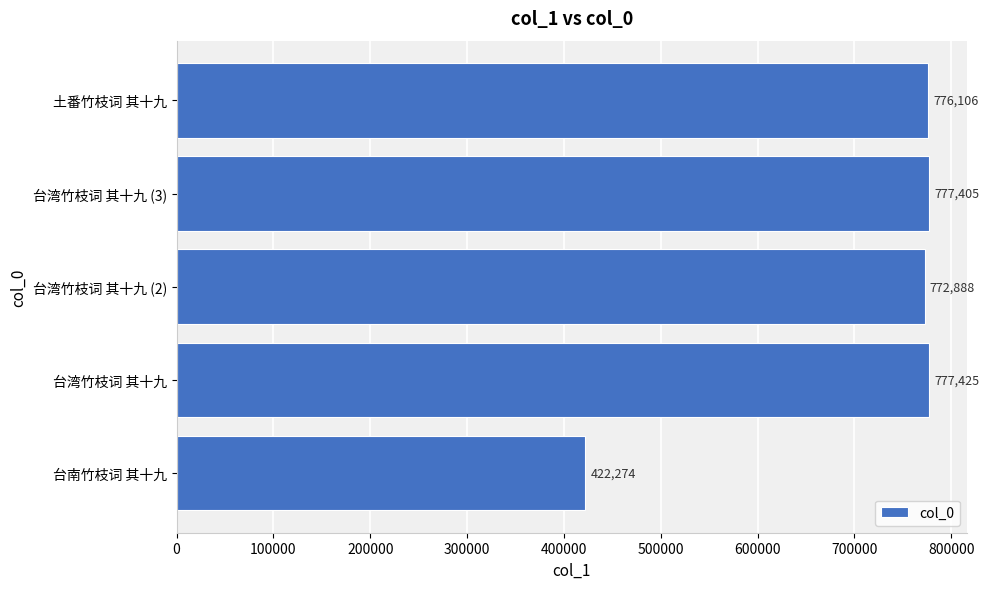

List the labels in order of value, largest first.

台湾竹枝词 其十九, 台湾竹枝词 其十九 (3), 土番竹枝词 其十九, 台湾竹枝词 其十九 (2), 台南竹枝词 其十九